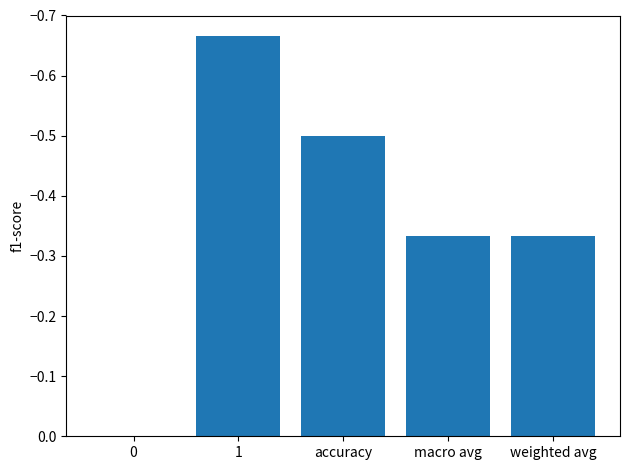

How many data points does each series have?

5